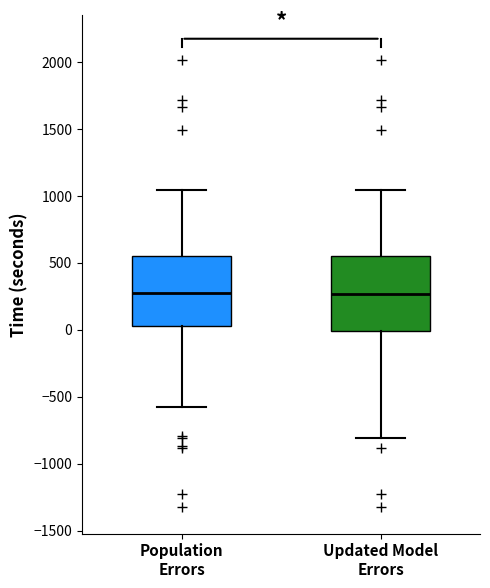

Reading left to right, transcribe this box plot: for each box, give where its median line is, the range the box spans, and where its two whiskers end, as read against the y-axis. The values are not printed on the chart, so give them approximately, as read against the axis.

Population Errors: median 300, box 50 to 550, whiskers -600 to 1050
Updated Model Errors: median 250, box 0 to 550, whiskers -800 to 1050